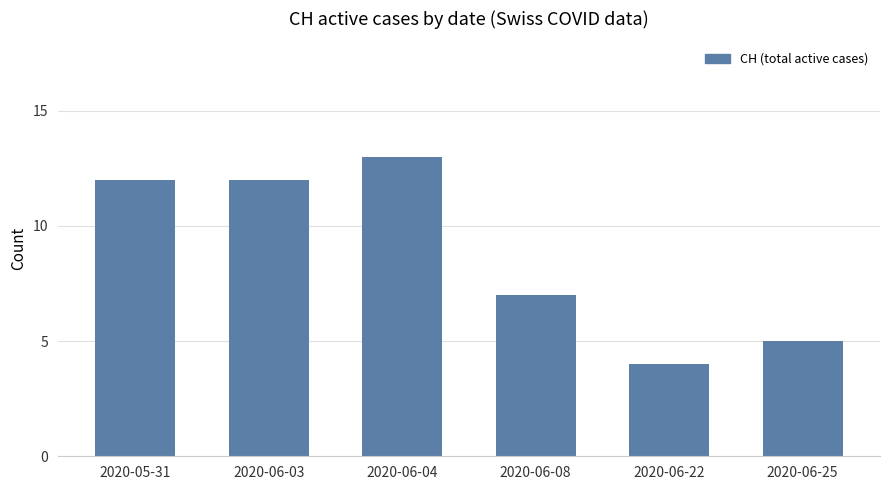

What is the ratio of the value at 2020-06-08 to the value at 2020-06-04?

0.5